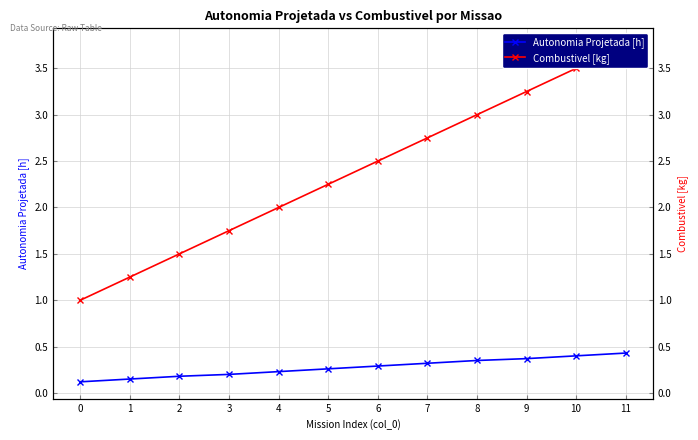

How many lines are shown in the chart?

2